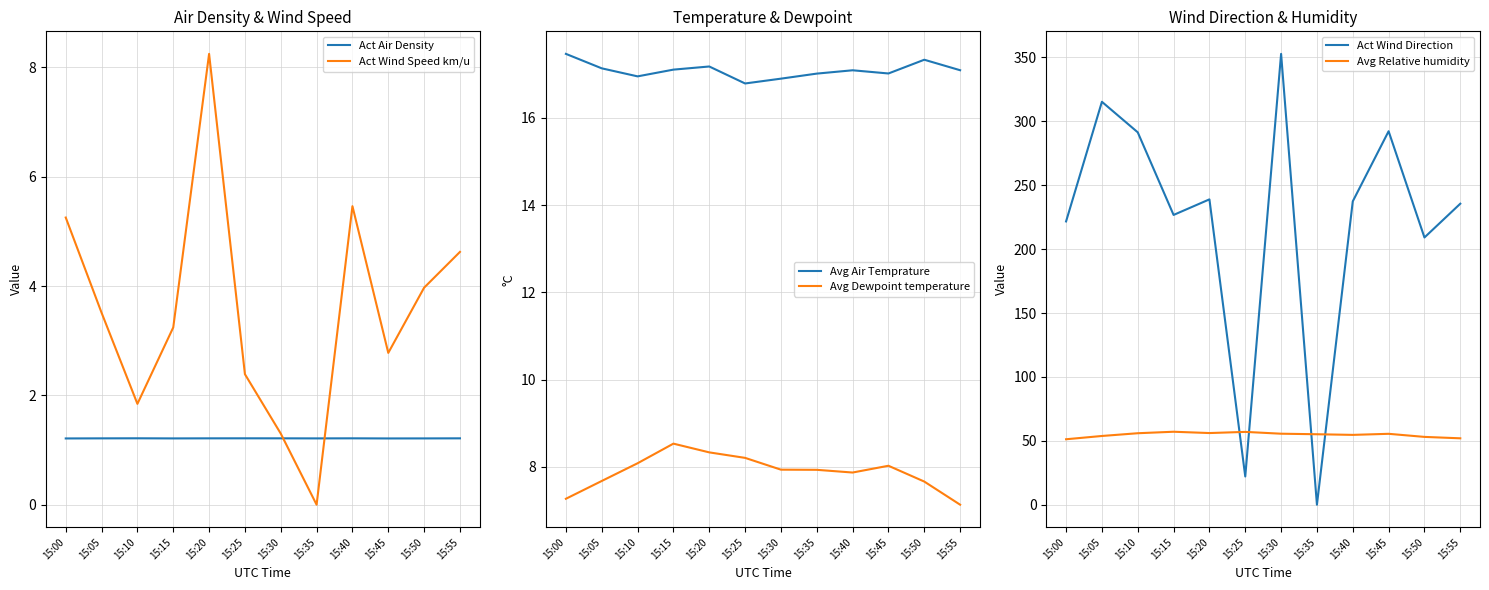

After their last crossing, which series has the higher values: Act Wind Direction or Avg Air Temprature?

Act Wind Direction